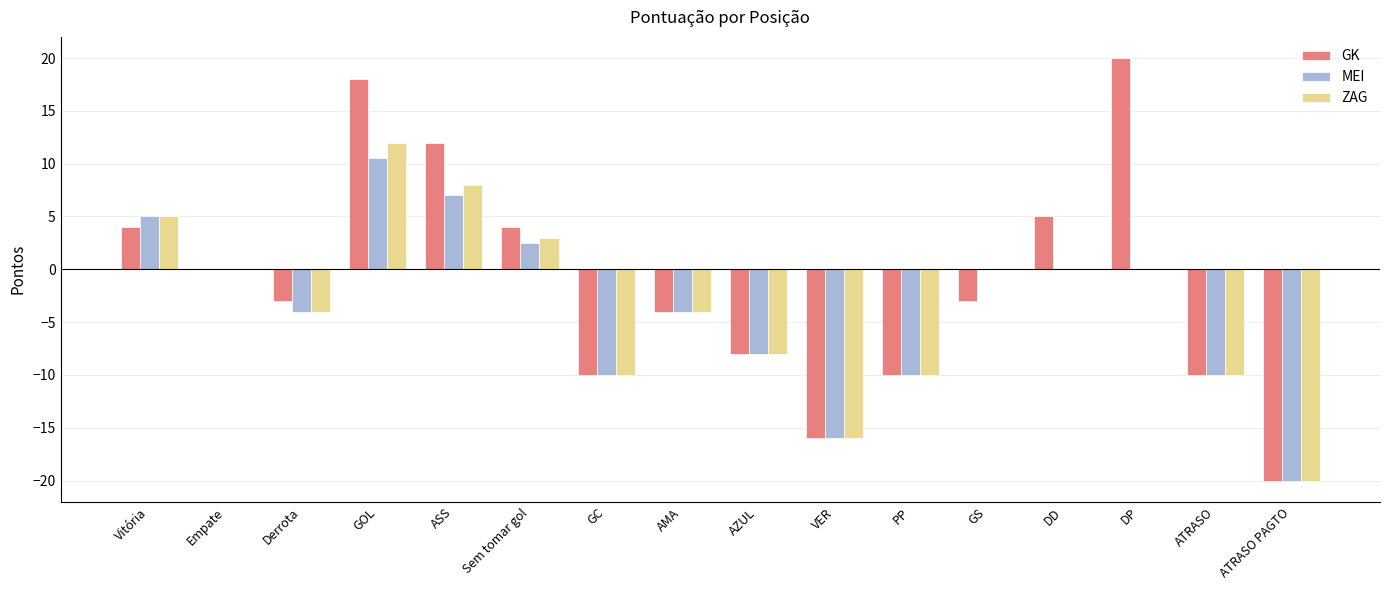

What is the sum of the GK values at Empate and ASS?

12.0